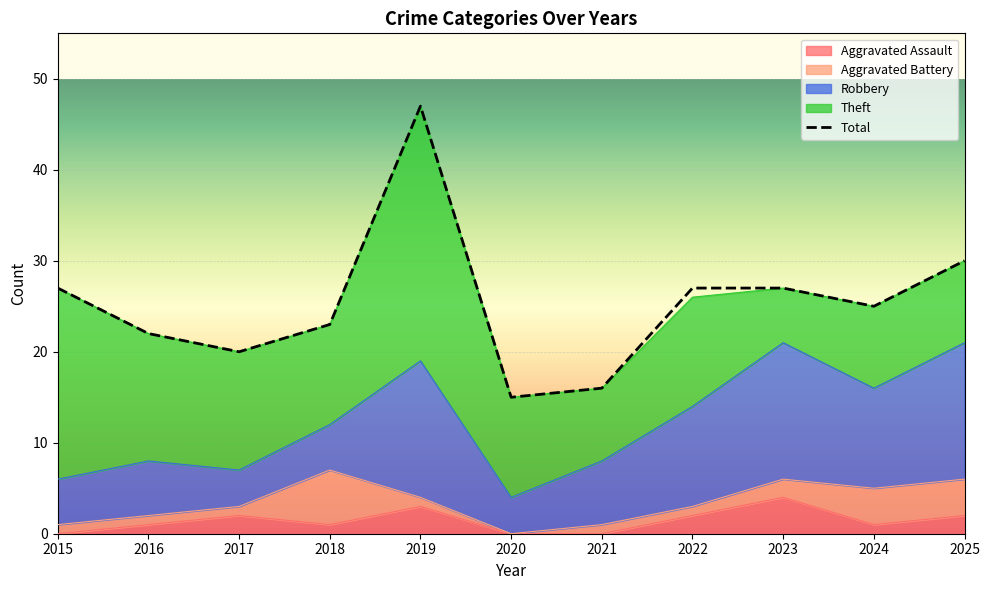

True or false: Robbery has a value of 4 at 2017.

True